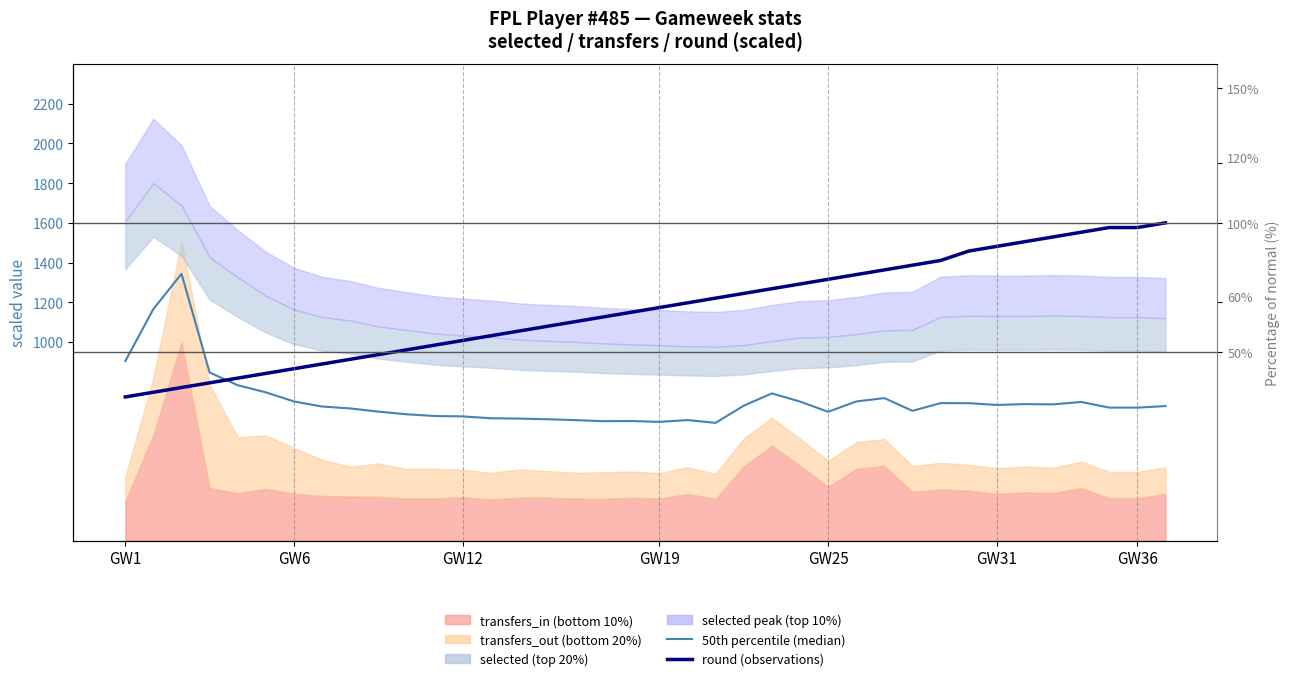

Where does the round (observations) series first go above 1173?

GW19